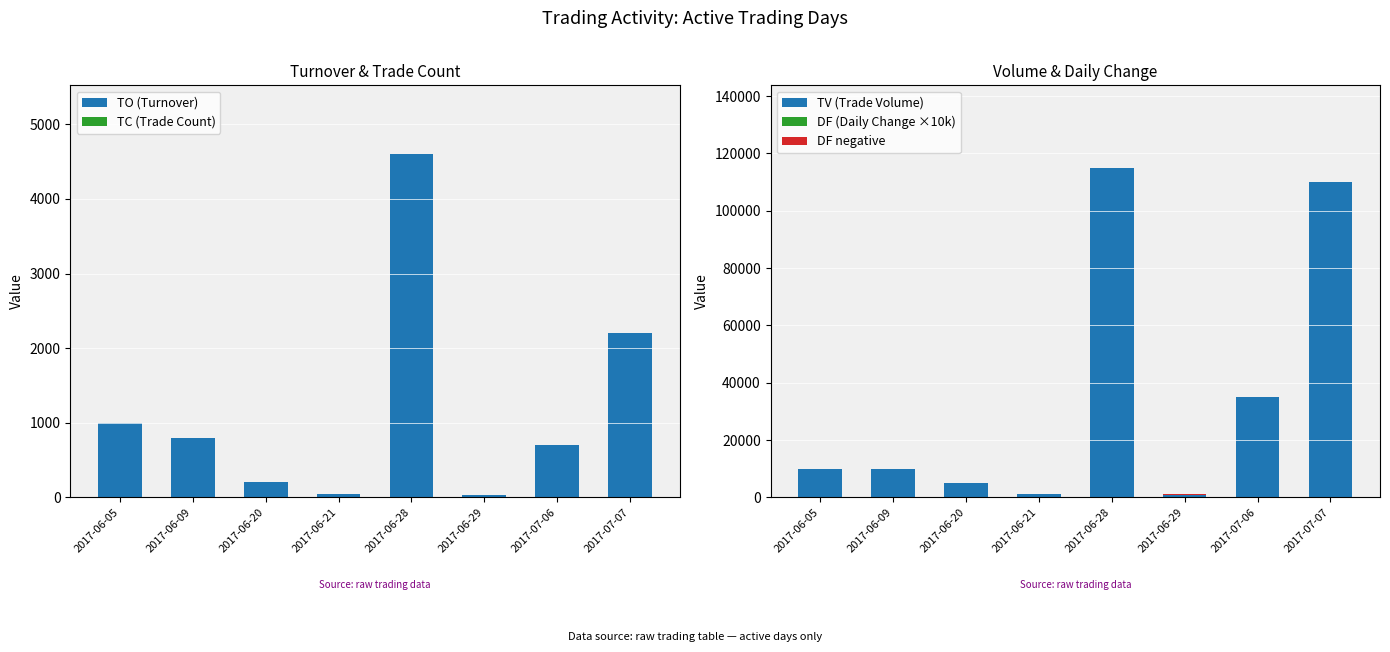

Reading left to right, list all the values displayed in this chart.

TO (Turnover): 2017-06-05=1000	2017-06-09=800	2017-06-20=200	2017-06-21=50	2017-06-28=4600	2017-06-29=30	2017-07-06=700	2017-07-07=2200
TC (Trade Count): 2017-06-05=1	2017-06-09=1	2017-06-20=1	2017-06-21=1	2017-06-28=2	2017-06-29=1	2017-07-06=3	2017-07-07=9
TV (Trade Volume): 2017-06-05=10000	2017-06-09=10000	2017-06-20=5000	2017-06-21=1000	2017-06-28=115000	2017-06-29=1000	2017-07-06=35000	2017-07-07=110000
DF (Daily Change ×10k): 2017-06-05=0	2017-06-09=0	2017-06-20=0	2017-06-21=100	2017-06-28=0	2017-06-29=0	2017-07-06=0	2017-07-07=0
DF negative: 2017-06-05=0	2017-06-09=0	2017-06-20=0	2017-06-21=0	2017-06-28=0	2017-06-29=100	2017-07-06=0	2017-07-07=0